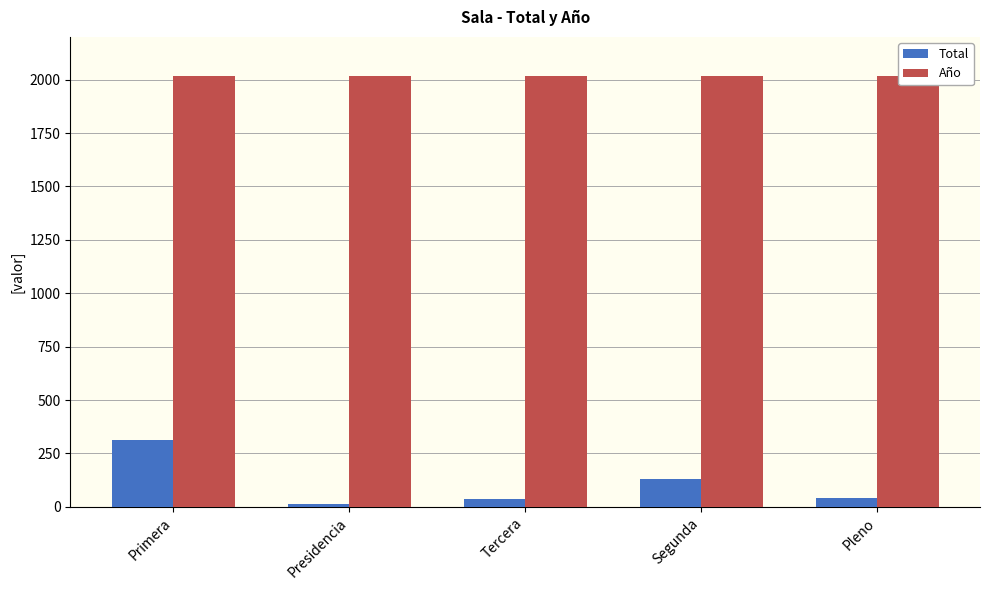

What is the difference between the maximum and minimum values in the Total series?

300